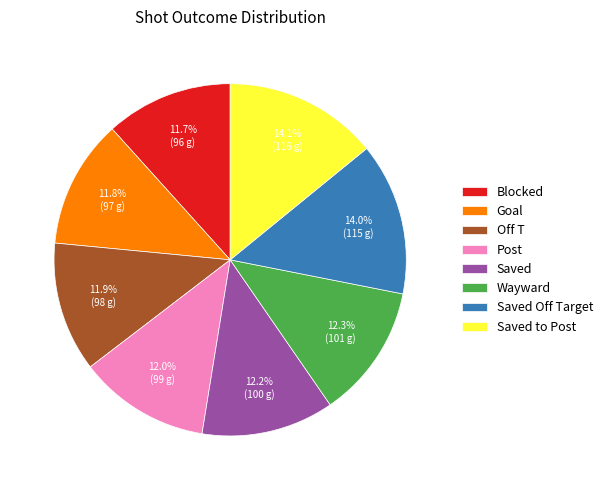

True or false: Saved to Post accounts for 27% of the total.

False